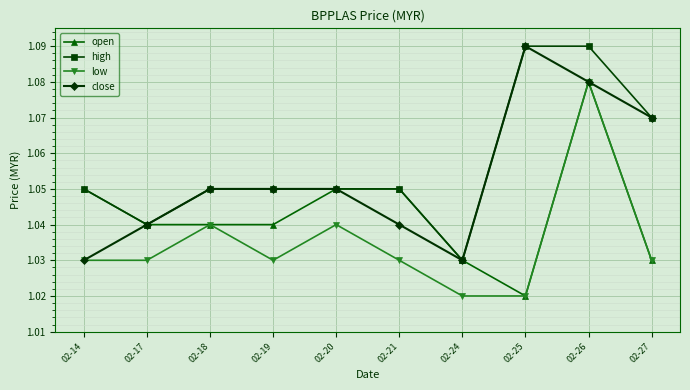

In close, how many points are lower than both neighbors (excluding endpoints)?

1